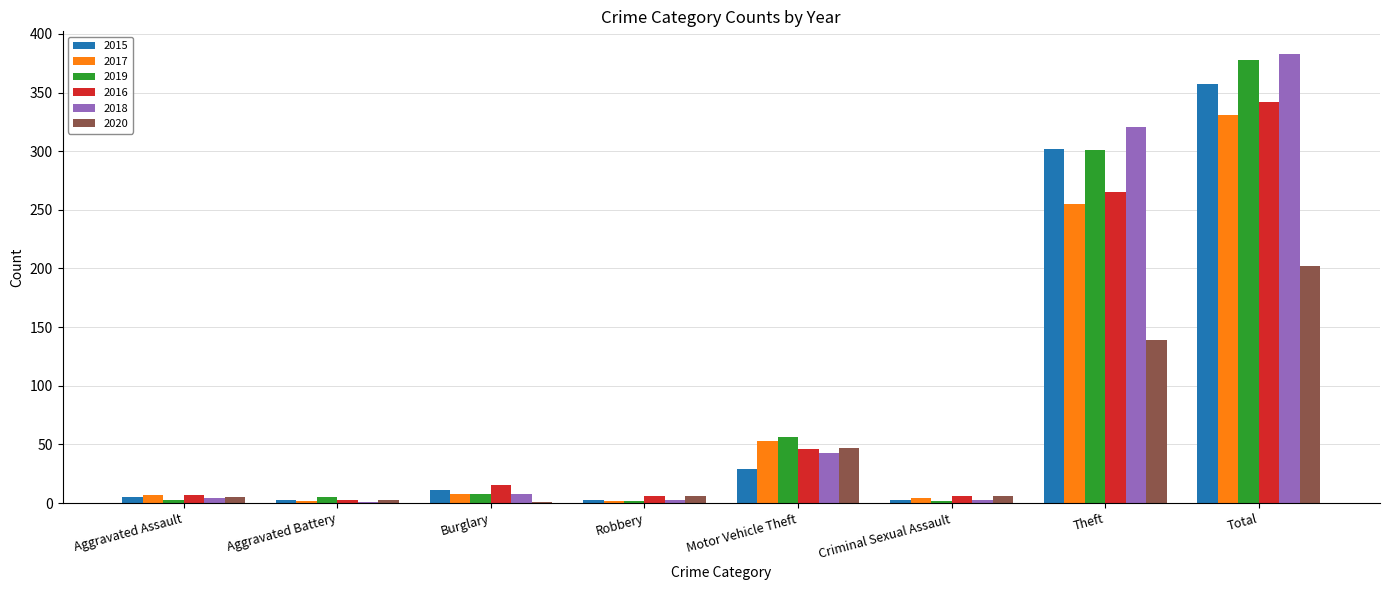

Is it true that 2016 equals 15 at Burglary?

True